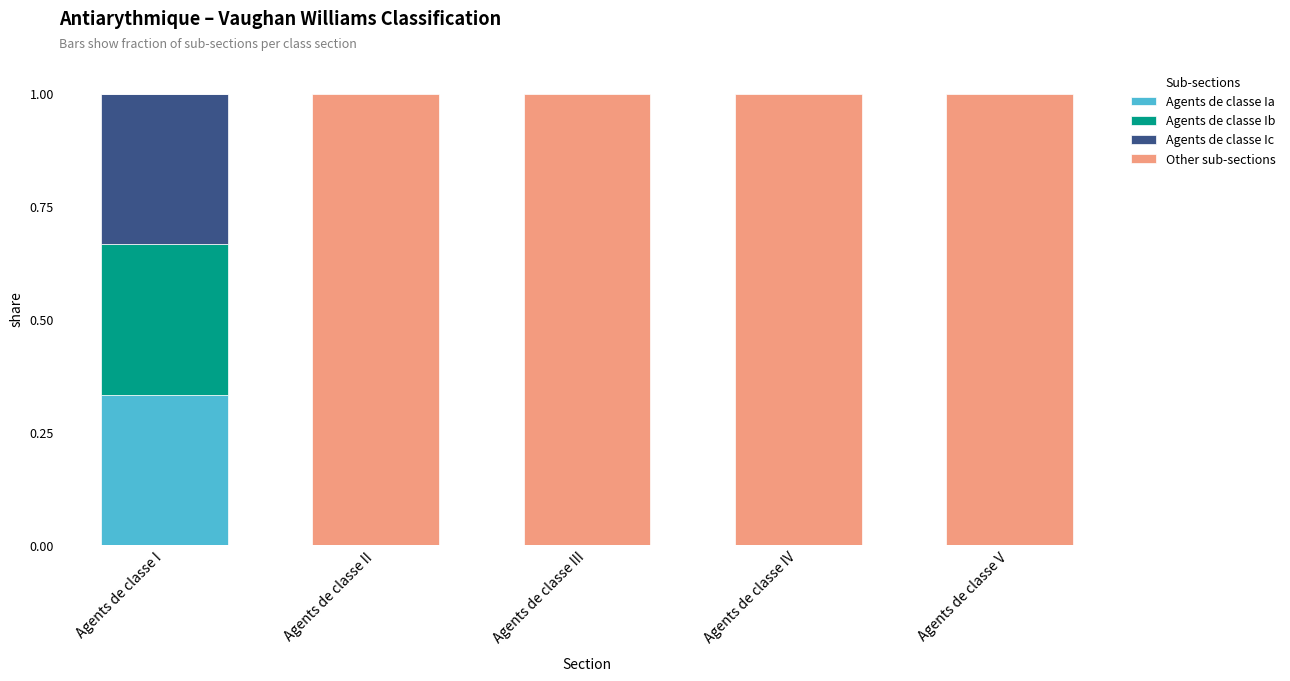

Is it true that Agents de classe Ia equals 0.0 at Agents de classe V?

True